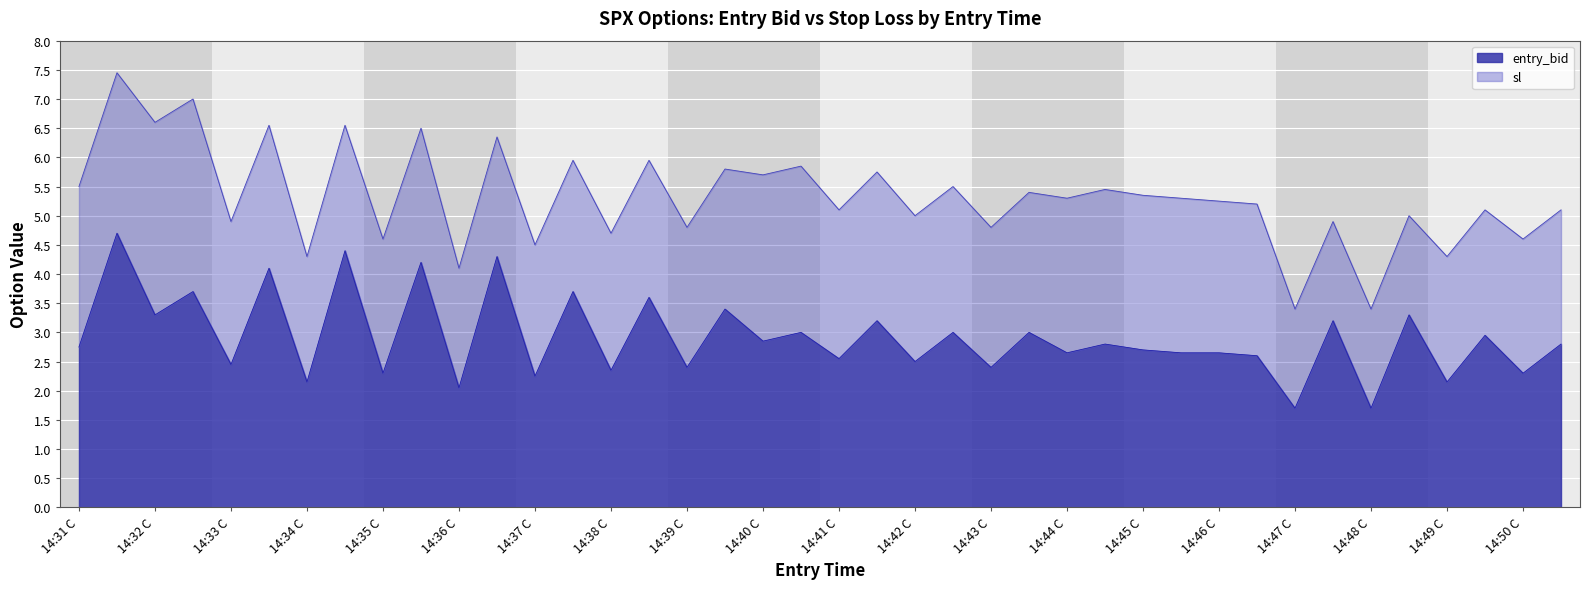

How many interior local valleys (lower than both neighbors) does the data have?

17